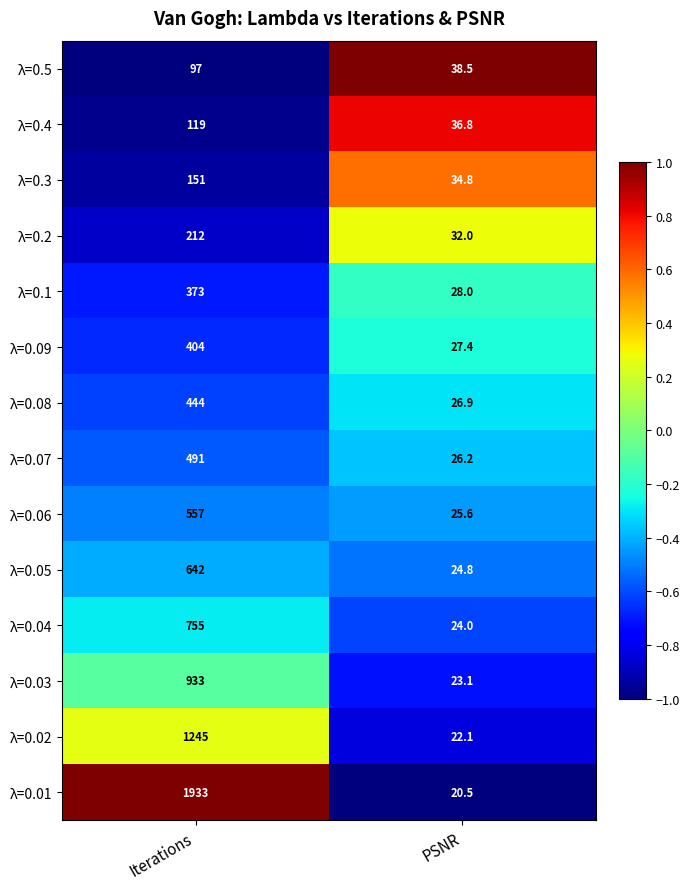

At Iterations, list the series in order from largest to smallest.

λ=0.01, λ=0.02, λ=0.03, λ=0.04, λ=0.05, λ=0.06, λ=0.07, λ=0.08, λ=0.09, λ=0.1, λ=0.2, λ=0.3, λ=0.4, λ=0.5